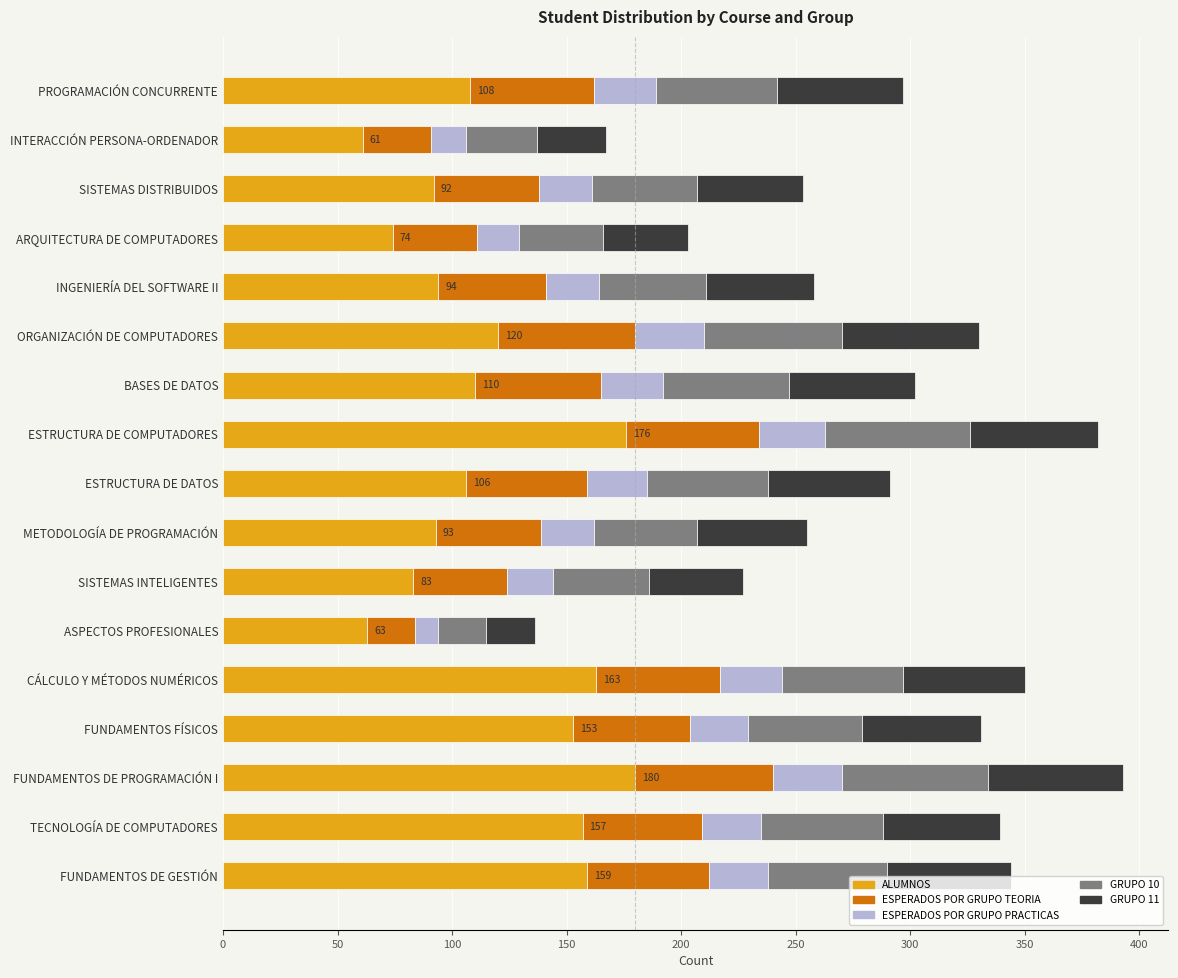

What is the minimum value for ALUMNOS?

61